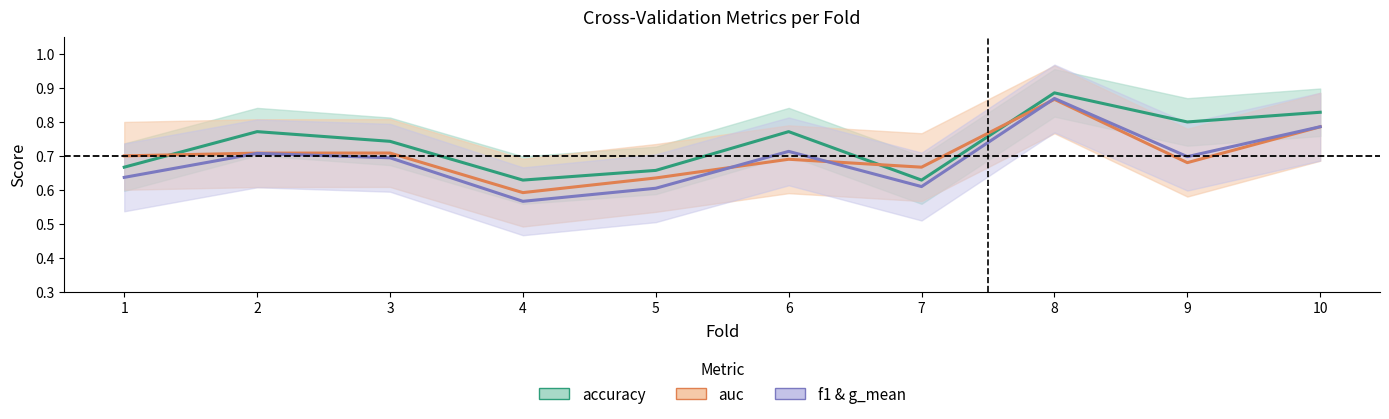

Reading left to right, extract all data points from this chart.

accuracy: 1=0.7	2=0.8	3=0.7	4=0.6	5=0.7	6=0.8	7=0.6	8=0.9	9=0.8	10=0.8
auc: 1=0.7	2=0.7	3=0.7	4=0.6	5=0.6	6=0.7	7=0.7	8=0.9	9=0.7	10=0.8
f1 & g_mean: 1=0.6	2=0.7	3=0.7	4=0.6	5=0.6	6=0.7	7=0.6	8=0.9	9=0.7	10=0.8